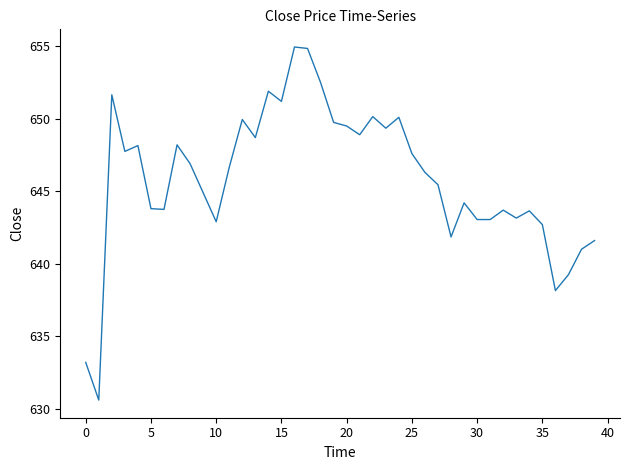

What is the smallest value displayed?

630.6